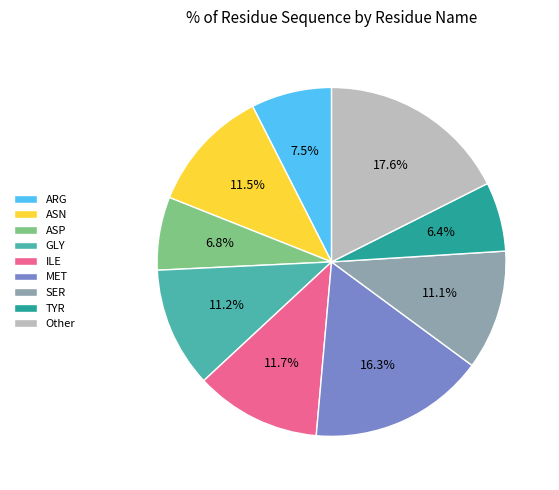

Does ILE represent more than half of the total?

No